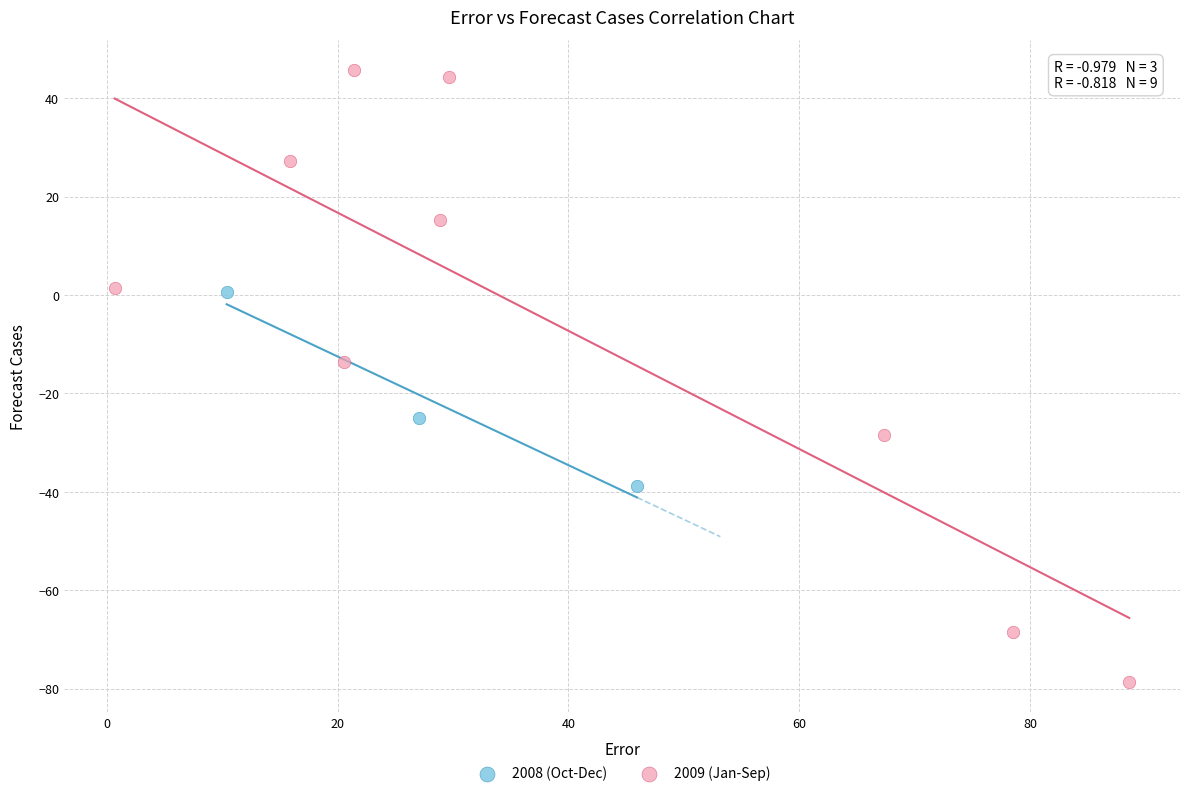

What are all the series names shown in the legend?

2008 (Oct-Dec), 2009 (Jan-Sep)